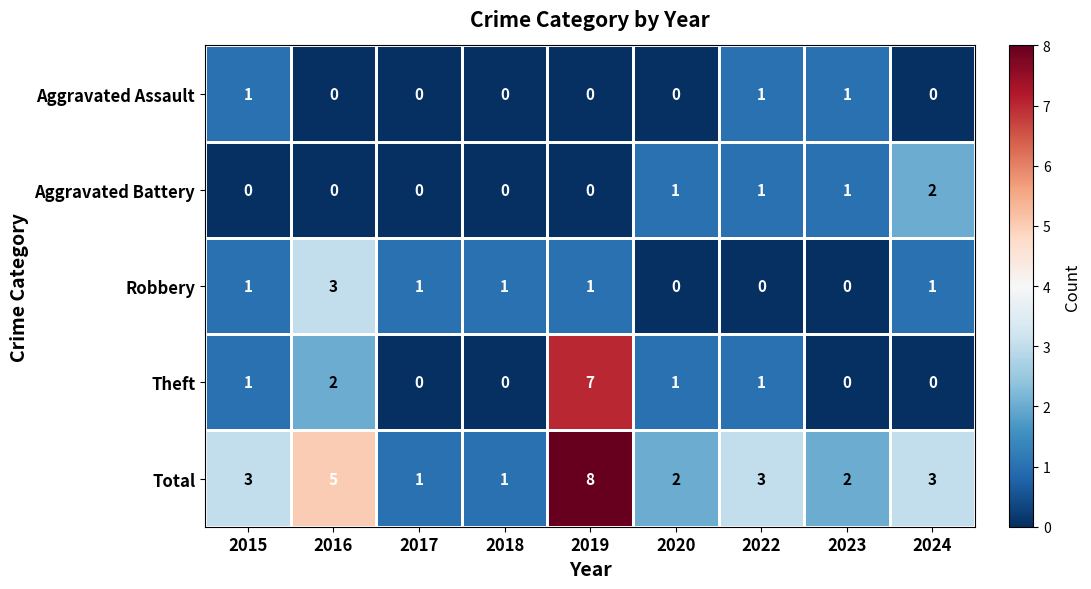

Where is Theft nearest to the value 3?

2016